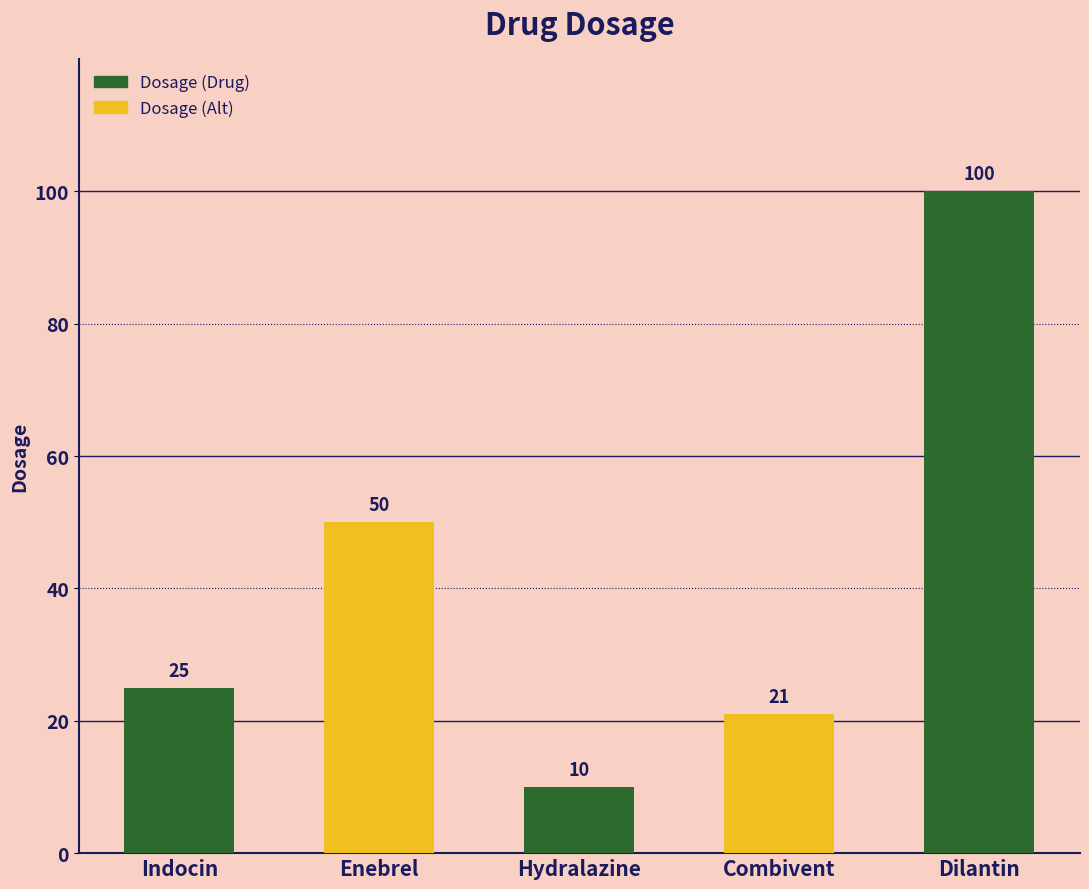

What is the value of the 1st bar from the left?

25